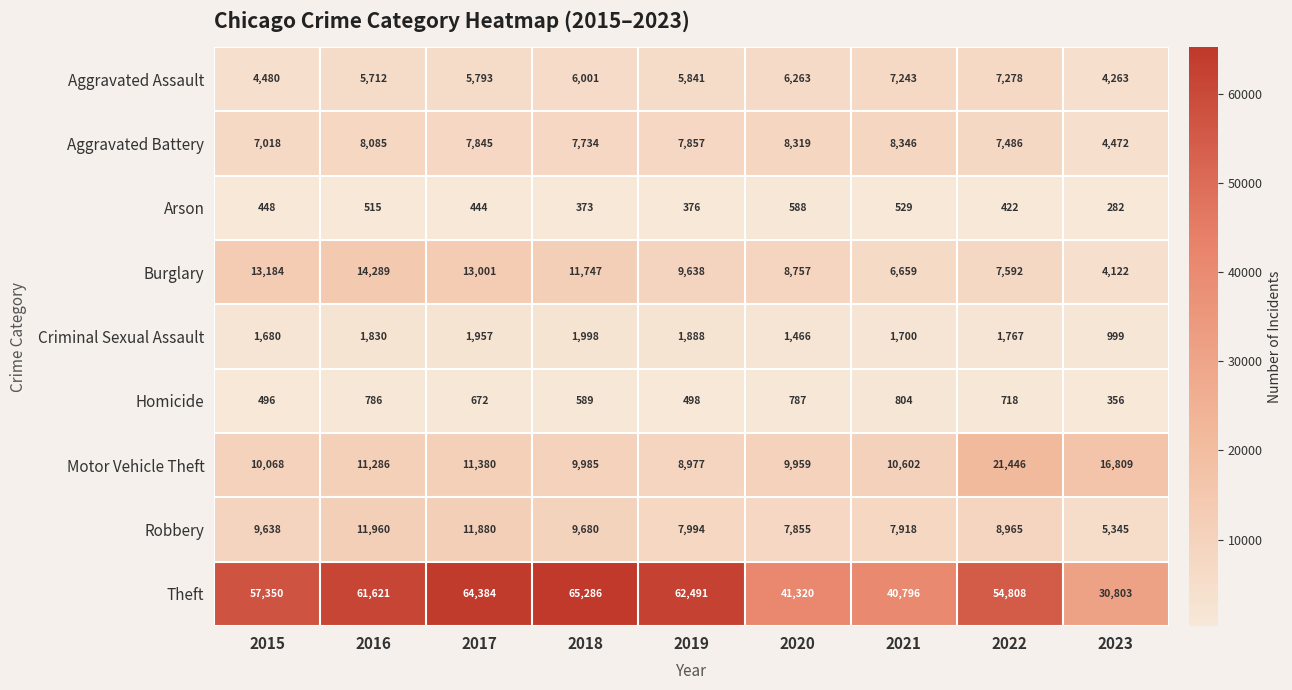

What is the smallest value displayed?

282